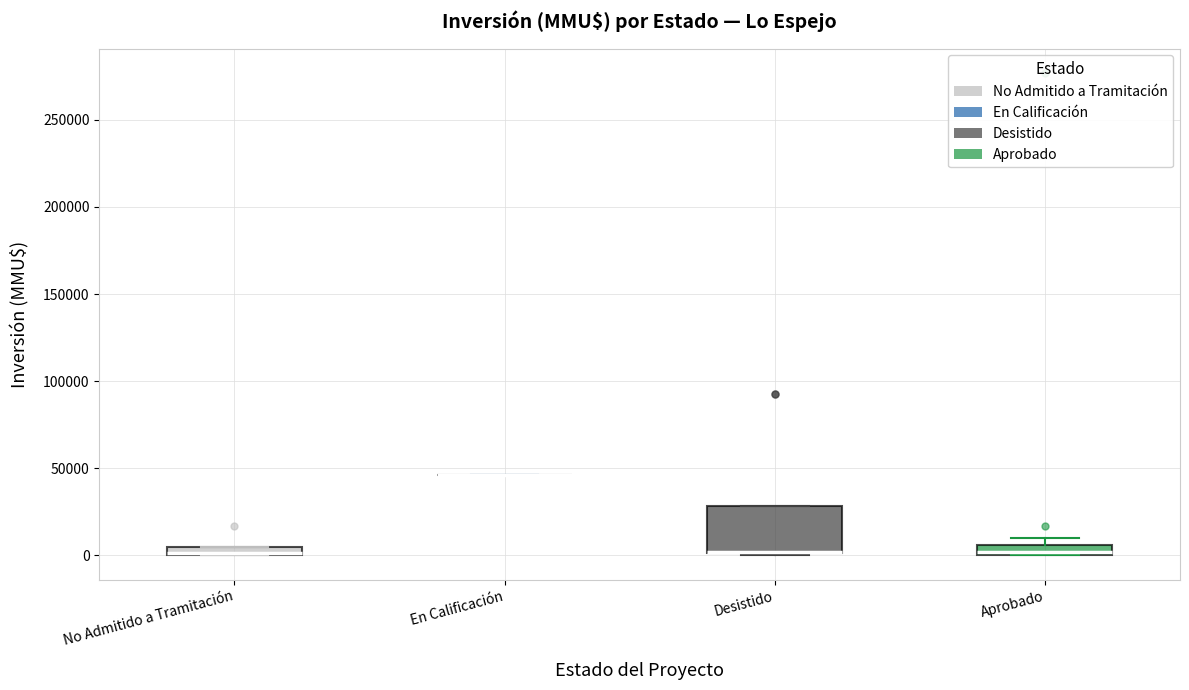

Comparing the boxes themselves (not the whiskers), which one is the tallest?

Desistido